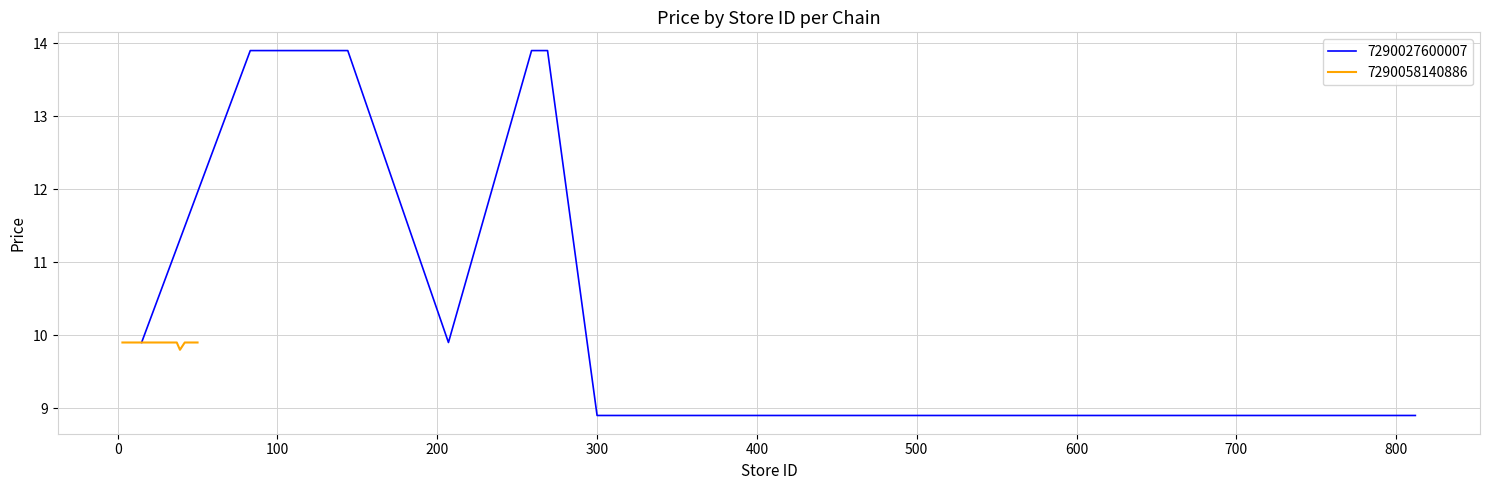

Between Store 609 and Store 130, which is larger?

Store 130